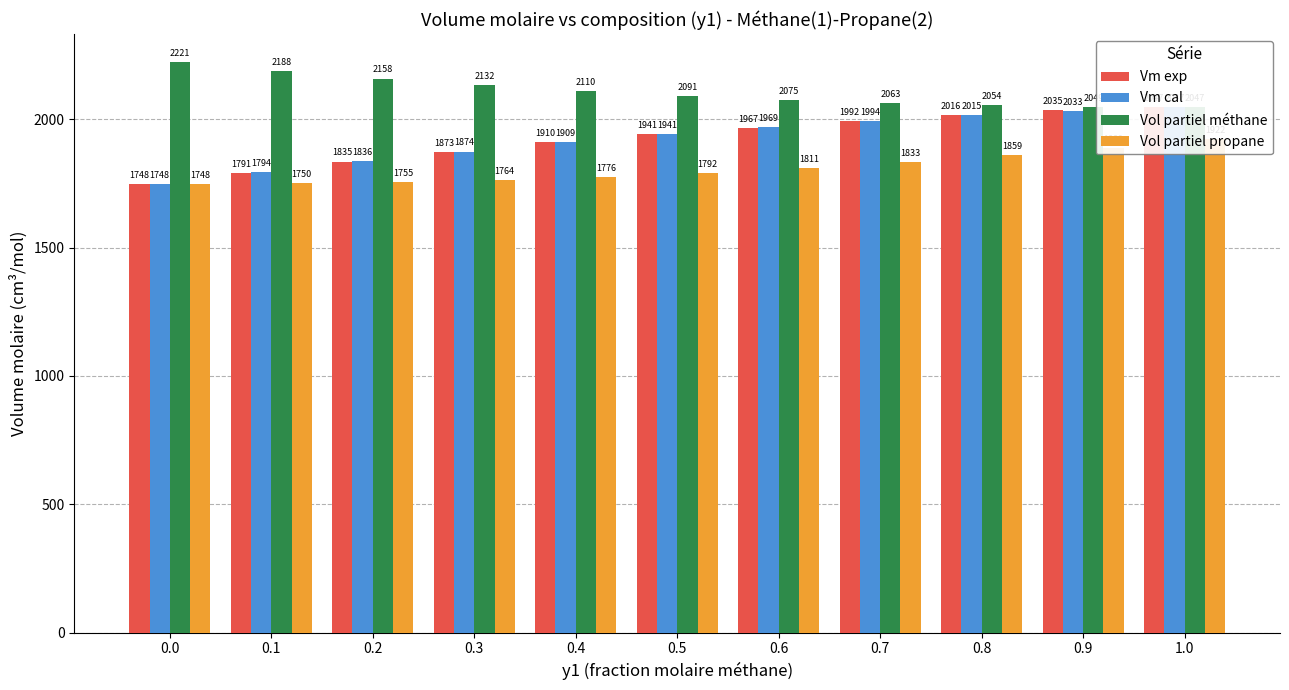

Rank the categories by Vol partiel propane value from lowest to highest.

0.0, 0.1, 0.2, 0.3, 0.4, 0.5, 0.6, 0.7, 0.8, 0.9, 1.0